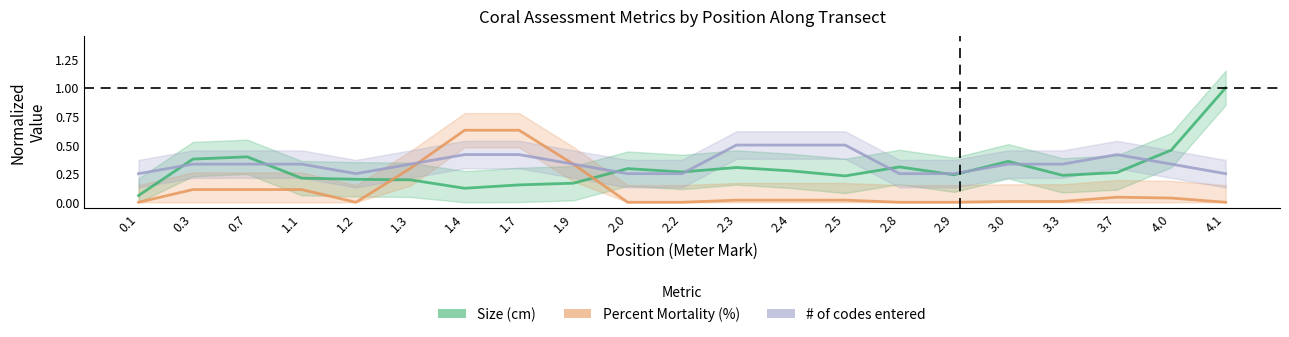

What is the label of the 15th point from the right?

1.4